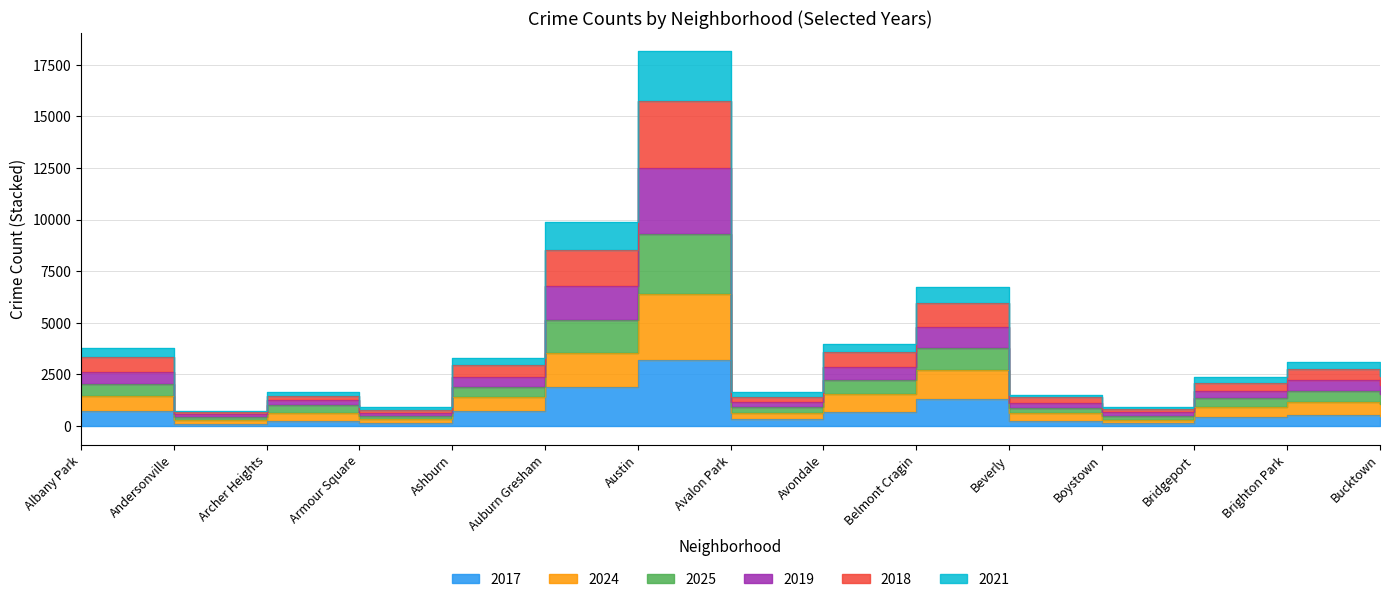

What is the greatest value displayed?

18149